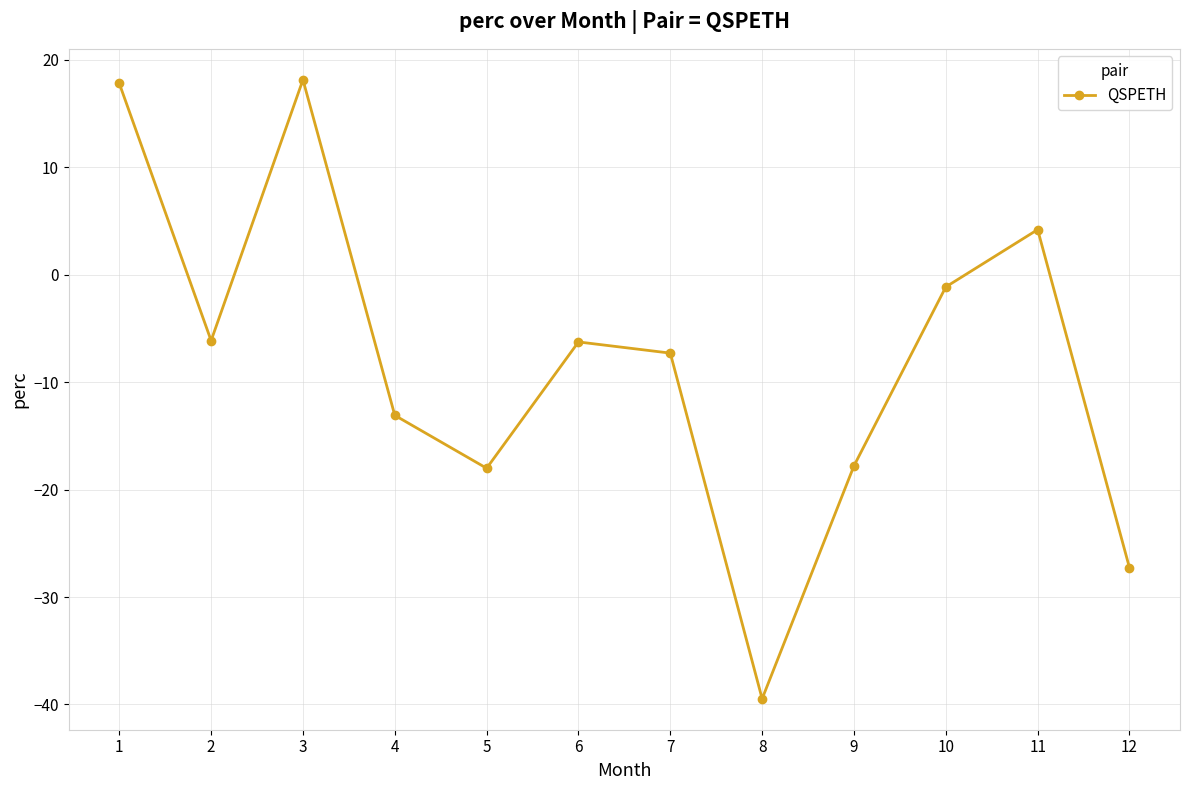

Where is the first local maximum?

3